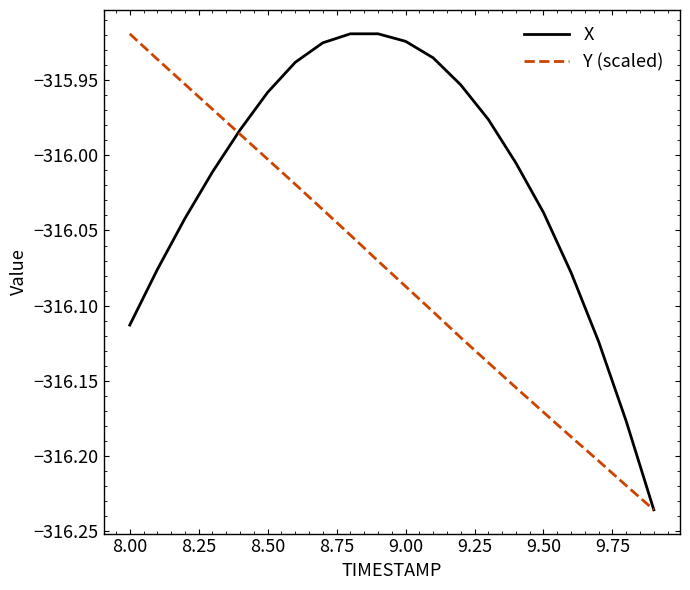

List the series in order of their overall mean, highest first.

X, Y (scaled)